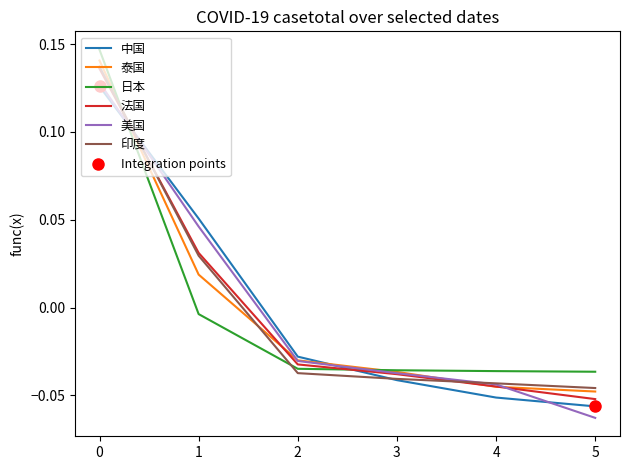

Is the value of 日本 at 1 greater than the value of 印度 at 0?

No